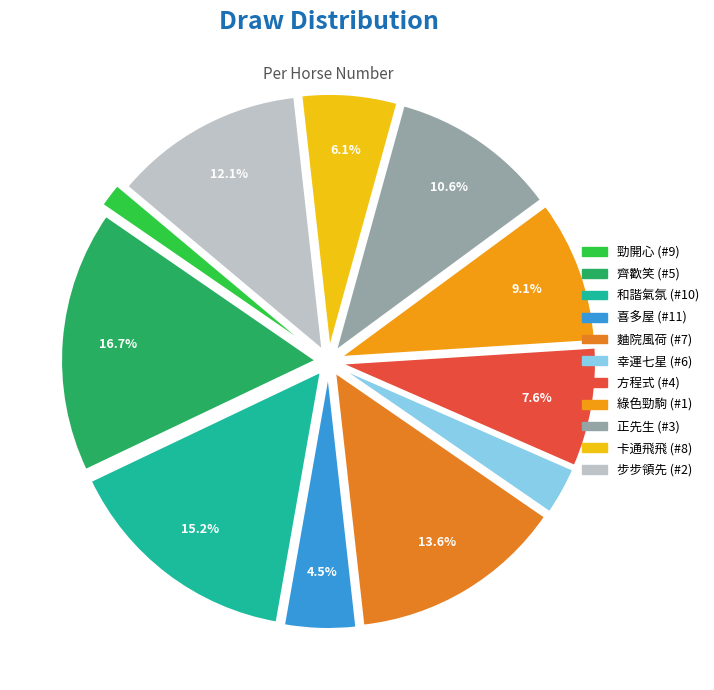

Rank the categories by value from lowest to highest.

勁開心, 幸運七星, 喜多屋, 卡通飛飛, 方程式, 綠色勁駒, 正先生, 步步領先, 麯院風荷, 和諧氣氛, 齊歡笑